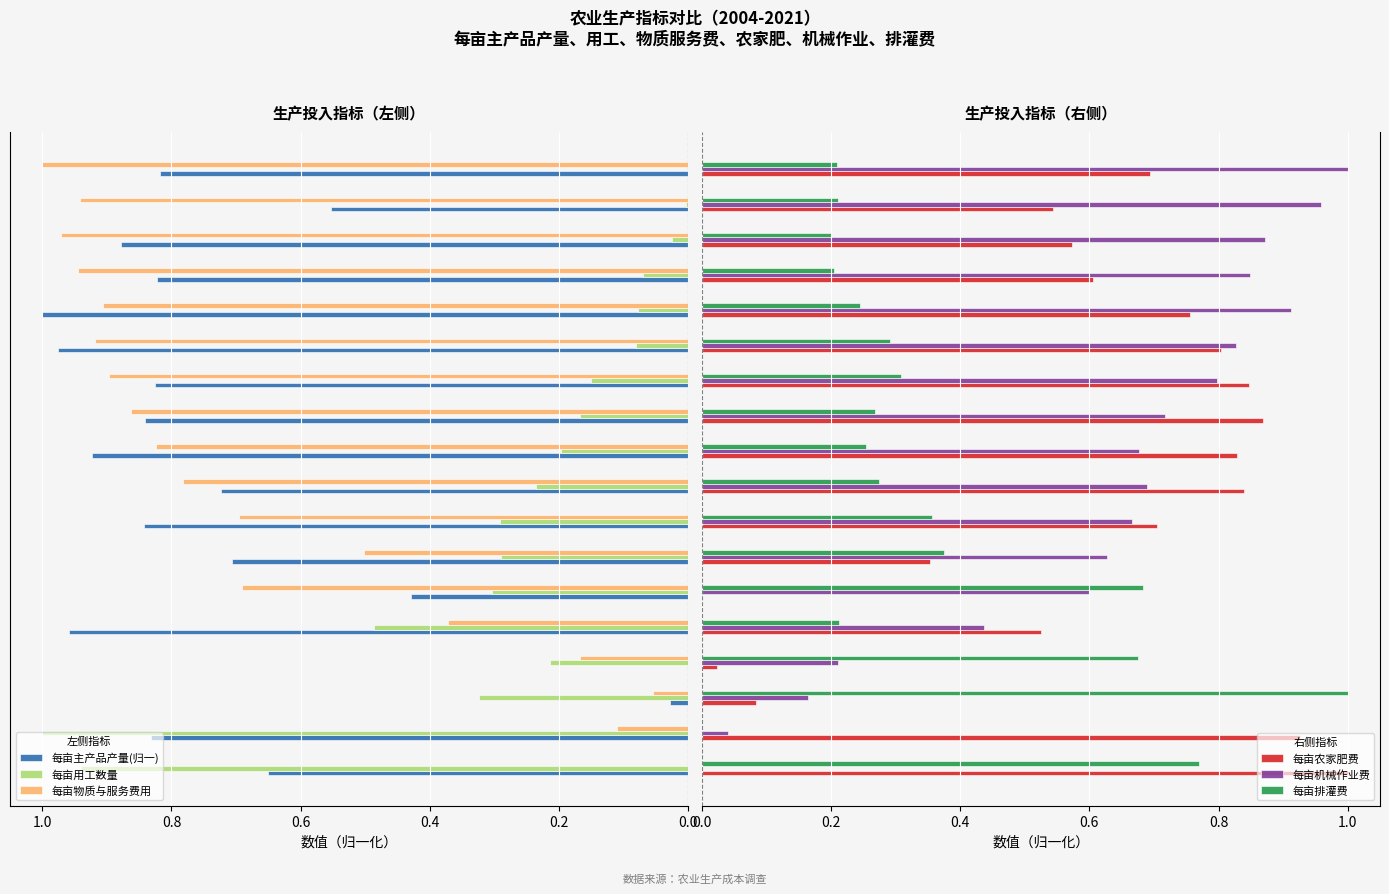

How many positive values does the 每亩主产品产量(归一) series have?

17